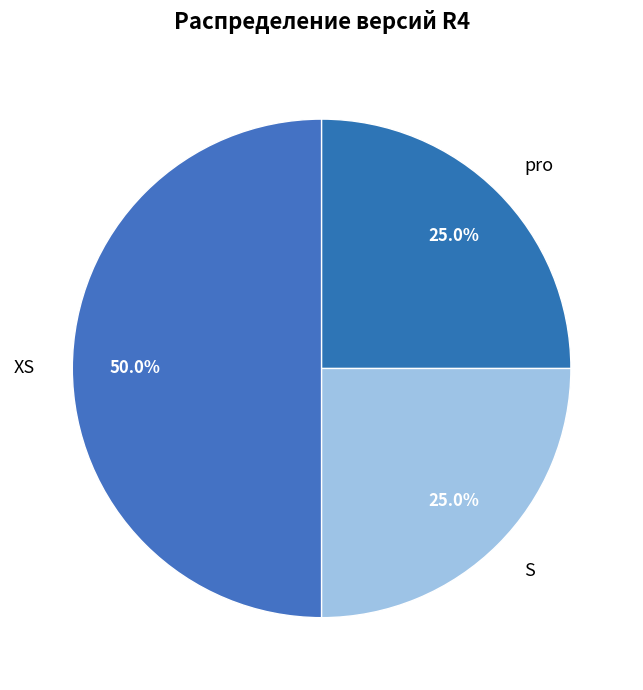

Which category has the biggest portion of the pie?

XS